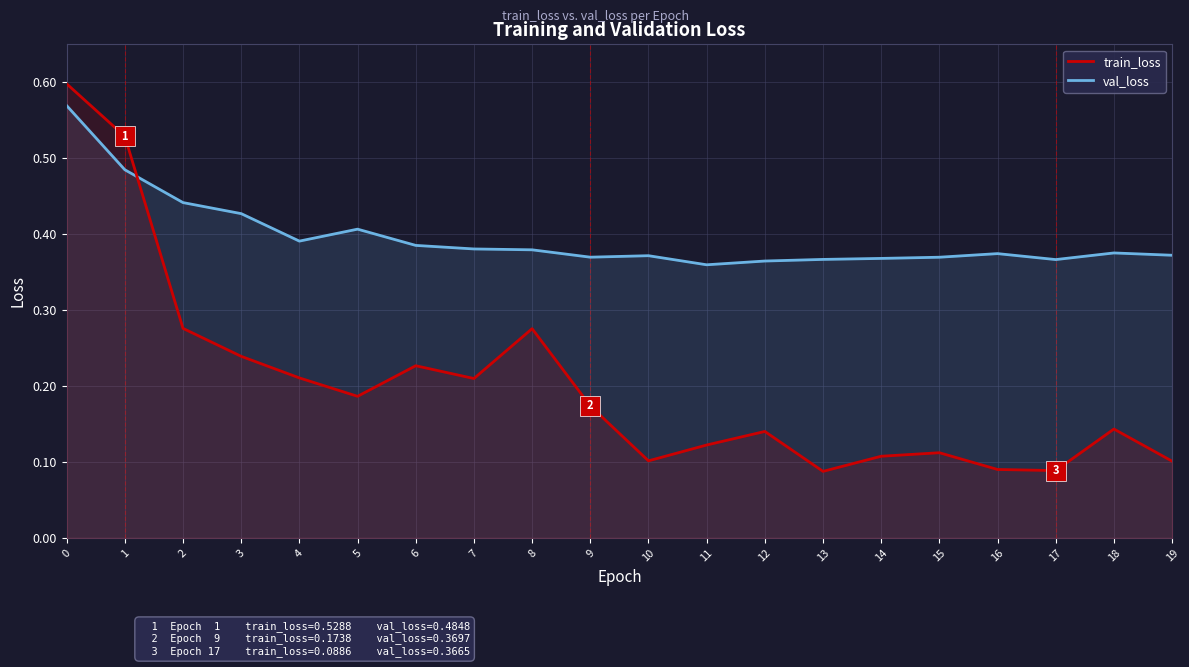

True or false: val_loss has a value of 0.4 at 3.

True